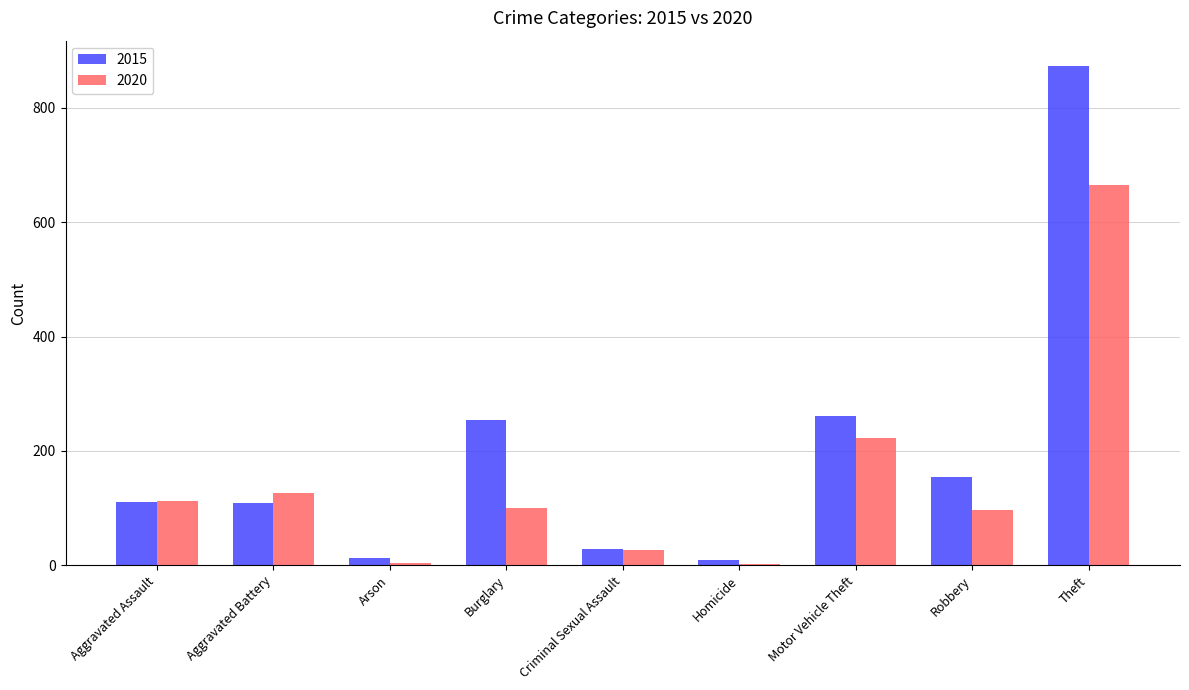

How many groups of bars are there?

9